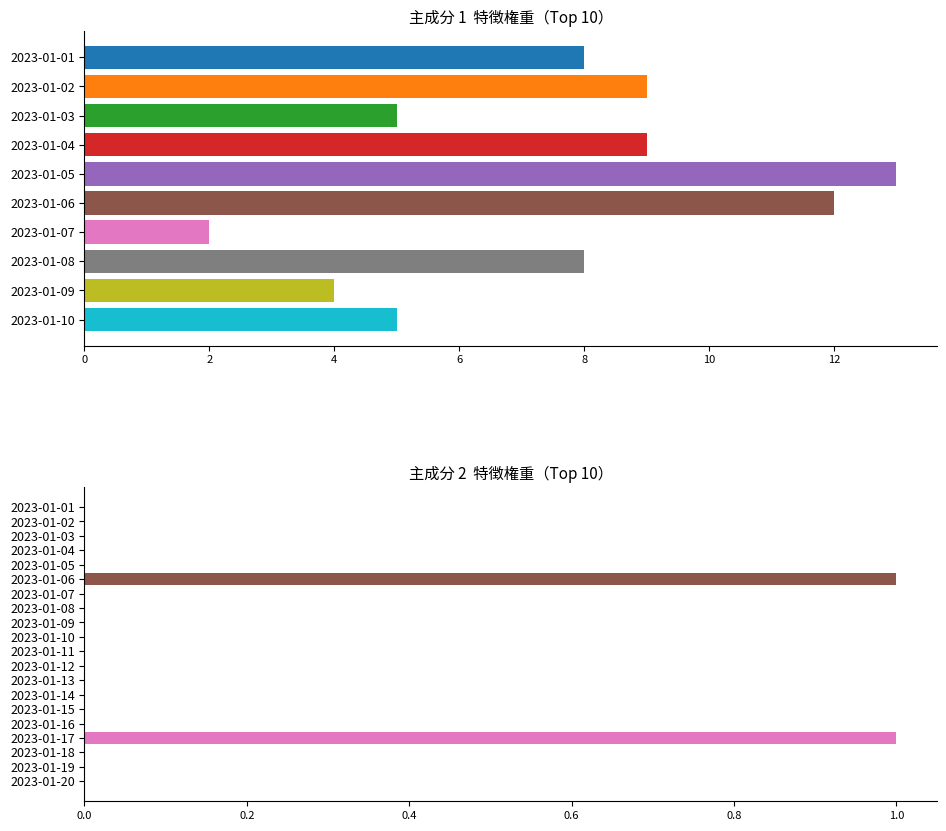

List the labels in order of value, smallest first.

2023-01-01, 2023-01-02, 2023-01-03, 2023-01-04, 2023-01-05, 2023-01-07, 2023-01-08, 2023-01-09, 2023-01-10, 2023-01-11, 2023-01-12, 2023-01-13, 2023-01-14, 2023-01-15, 2023-01-16, 2023-01-18, 2023-01-19, 2023-01-20, 2023-01-06, 2023-01-17